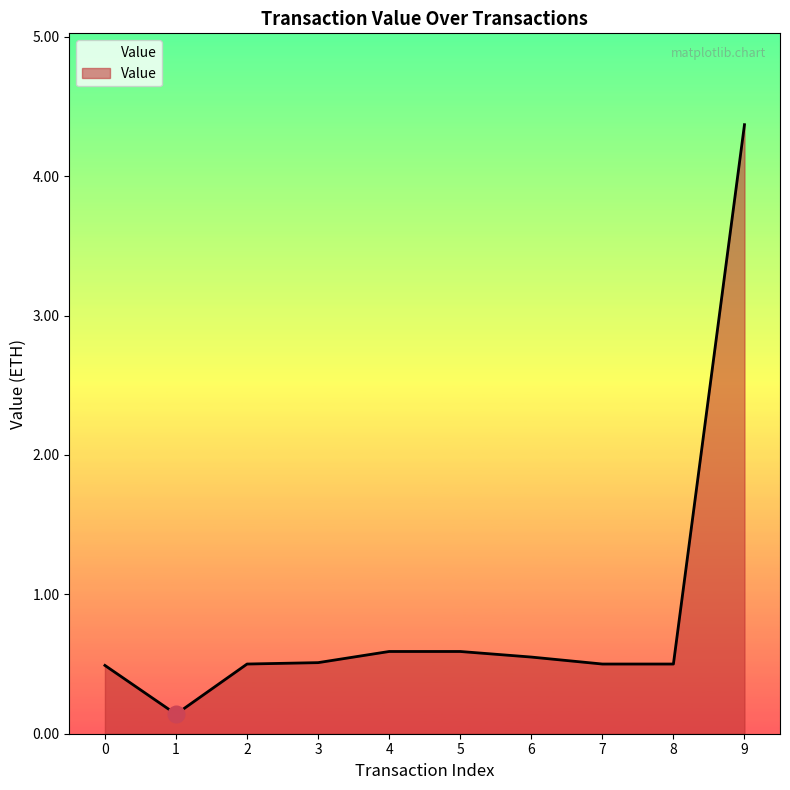

What is the difference between the values at 9 and 7?

3.9